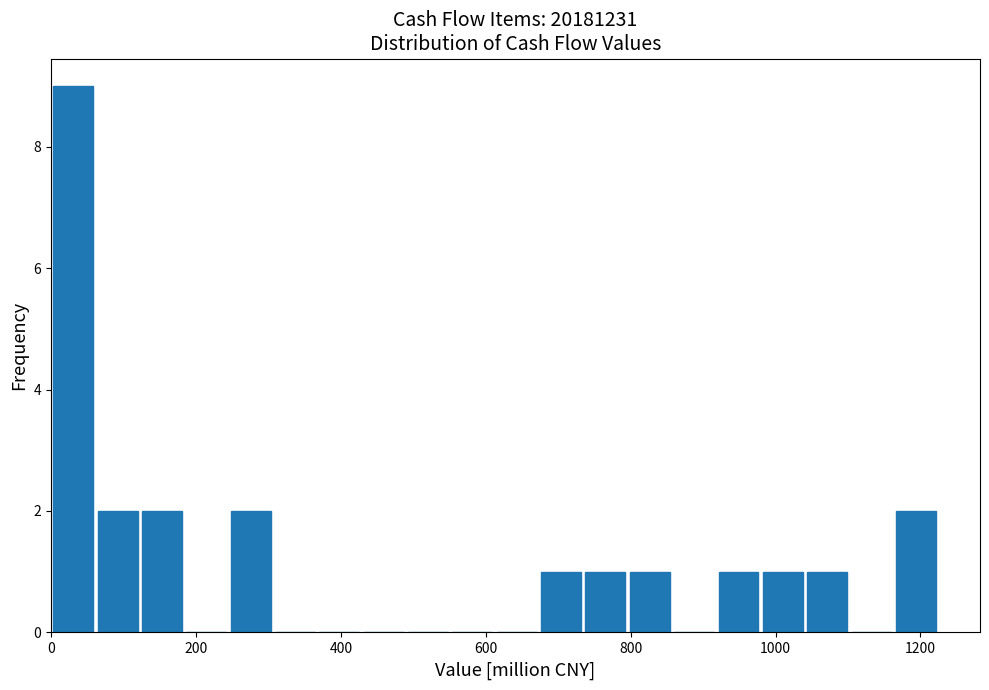

Around what value on the x-axis is the tallest bar? Give the approximate position of its centre, as read against the axis.

40